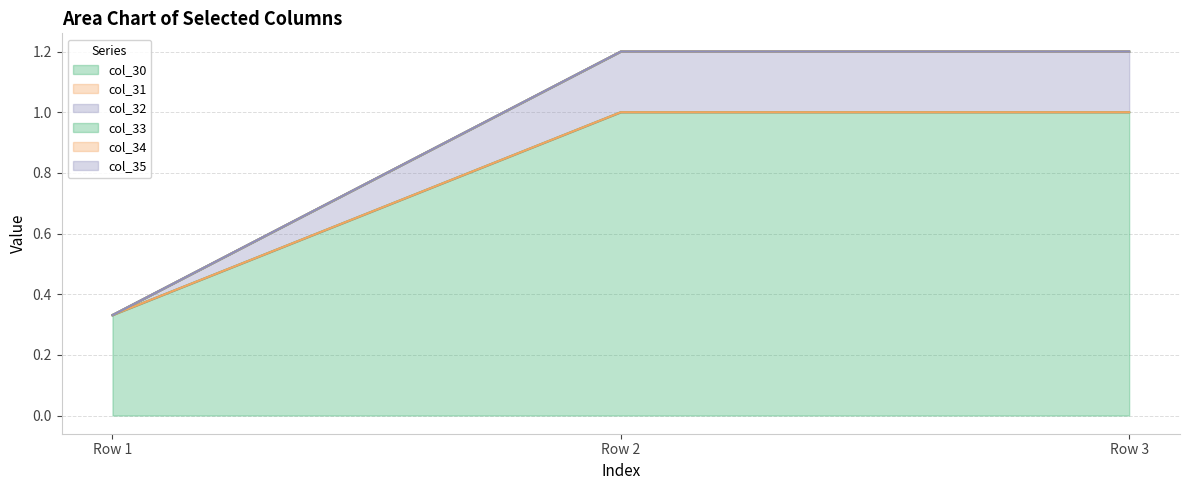

At how many categories does at least one series exceed 0?

3